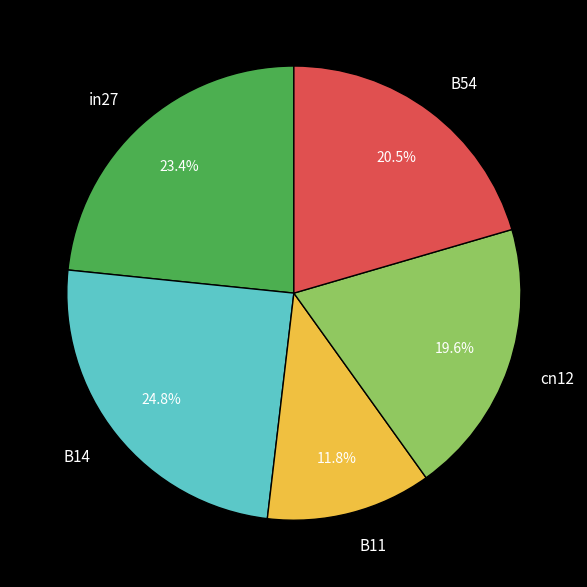

Is cn12 the majority of the pie?

No